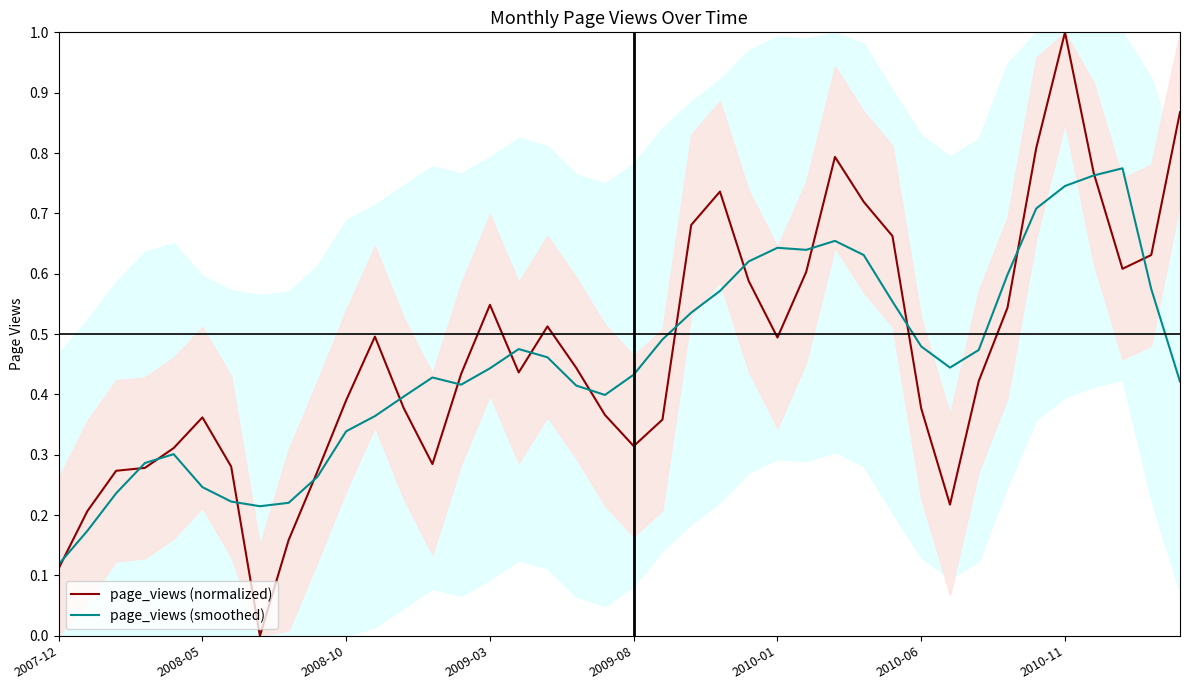

Rank the series by their average value, from highest to lowest.

page_views (normalized), page_views (smoothed)